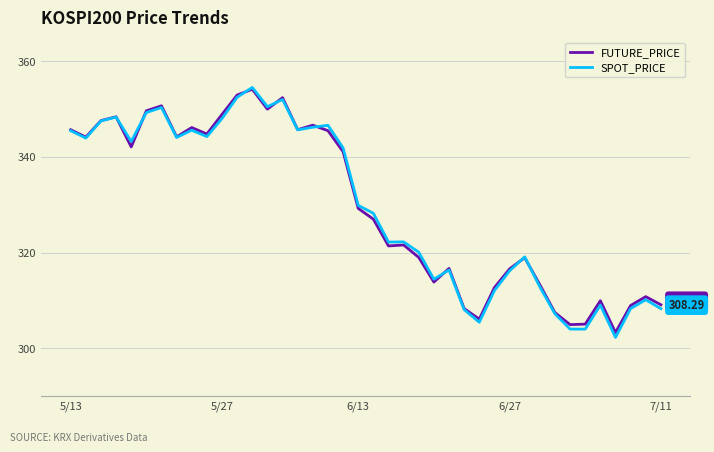

Which series has the widest spread of values?

SPOT_PRICE